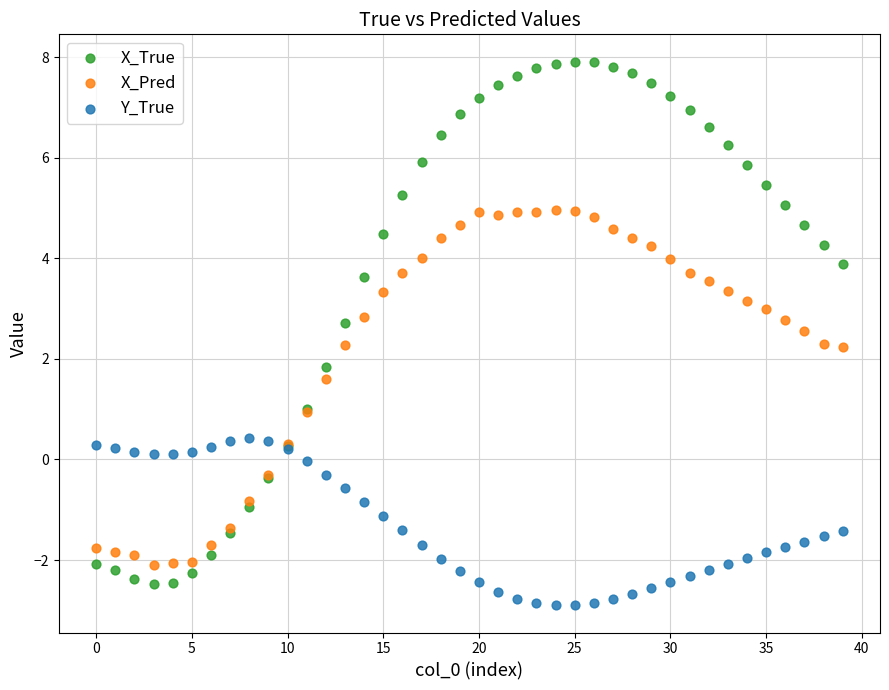

Which series has the largest Y range (max minus min)?

X_True